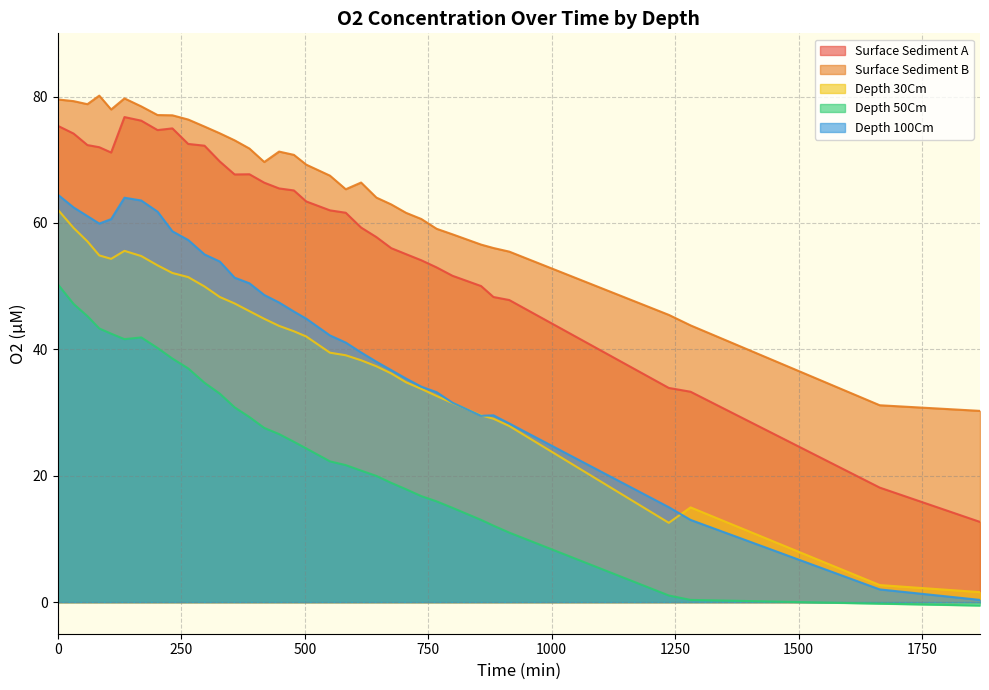

Does the chart display data point markers on the line(s)?

No